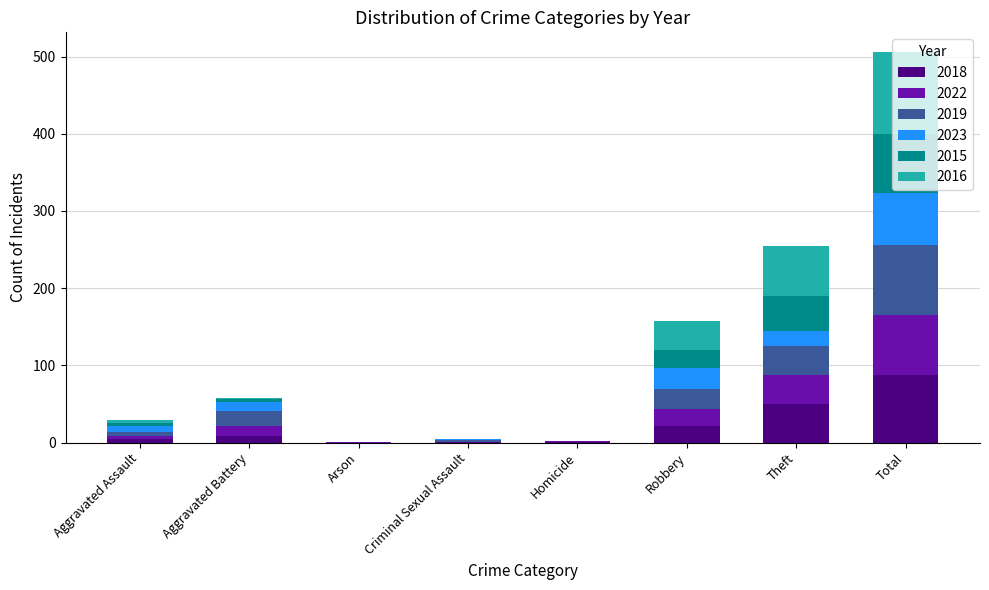

Read the 2018 value at Theft, to the nearest 10.

50